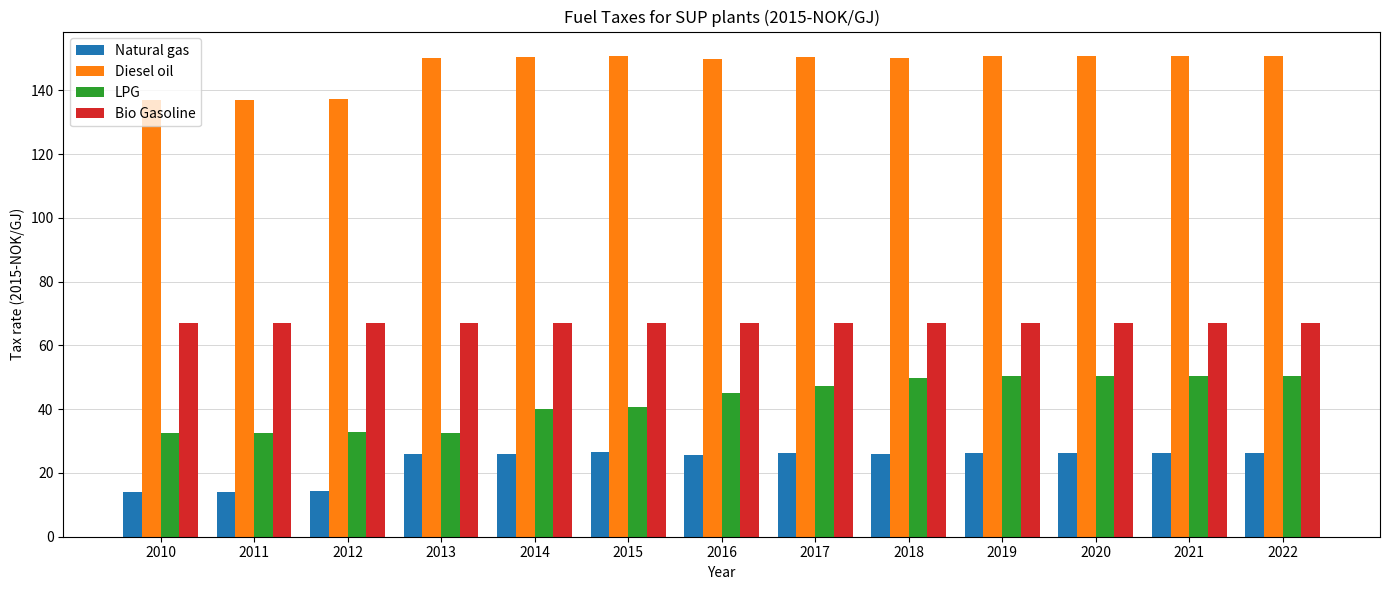

True or false: Natural gas has a value of 26.3 at 2020.

True